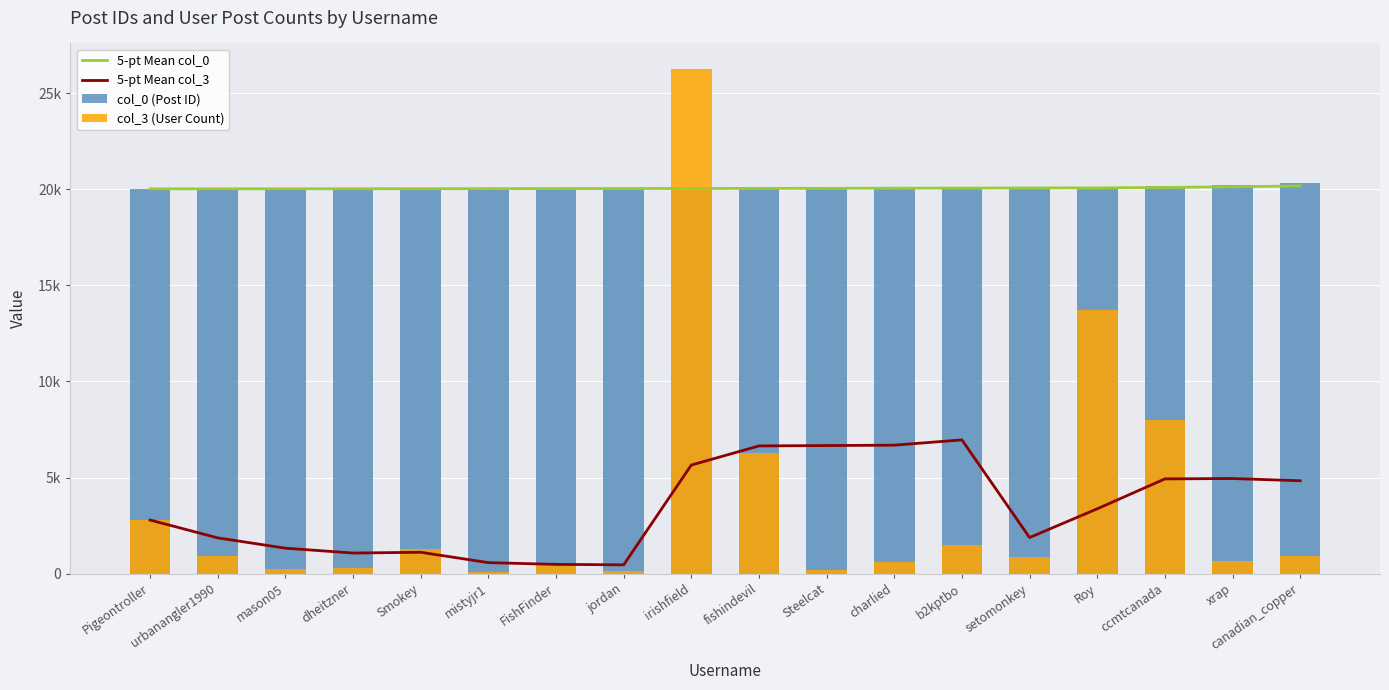

What is the value of the col_0 (Post ID) bar at the 11th from the left?

20061.0